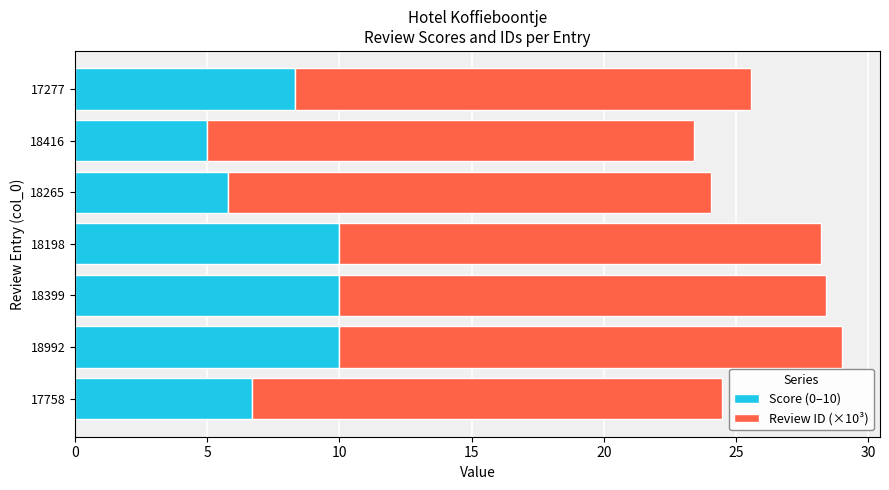

What is the minimum value for Score (0–10)?

5.0